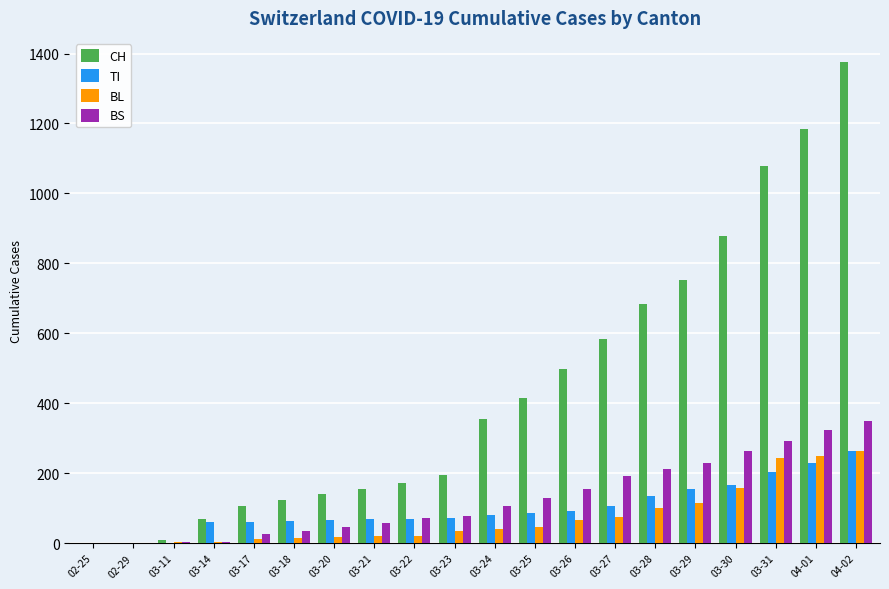

True or false: CH has a value of 2129 at 04-02.

False